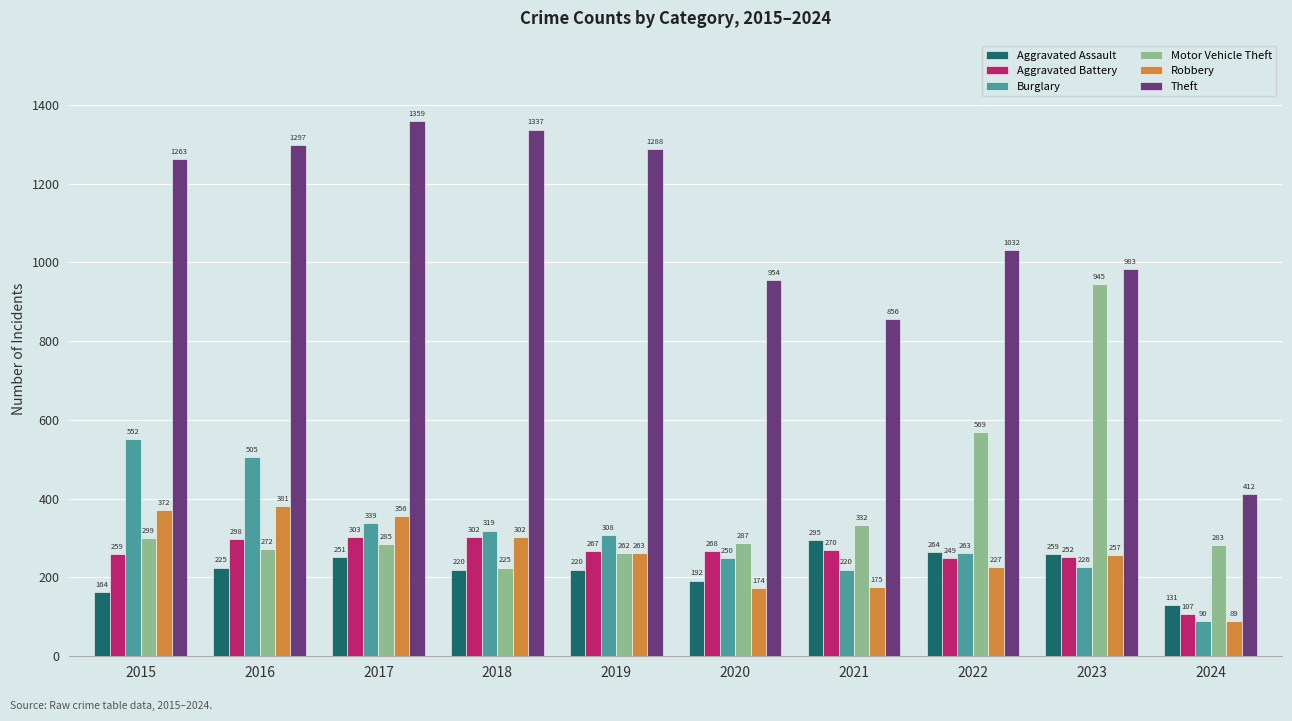

Which series has the largest total across all categories?

Theft